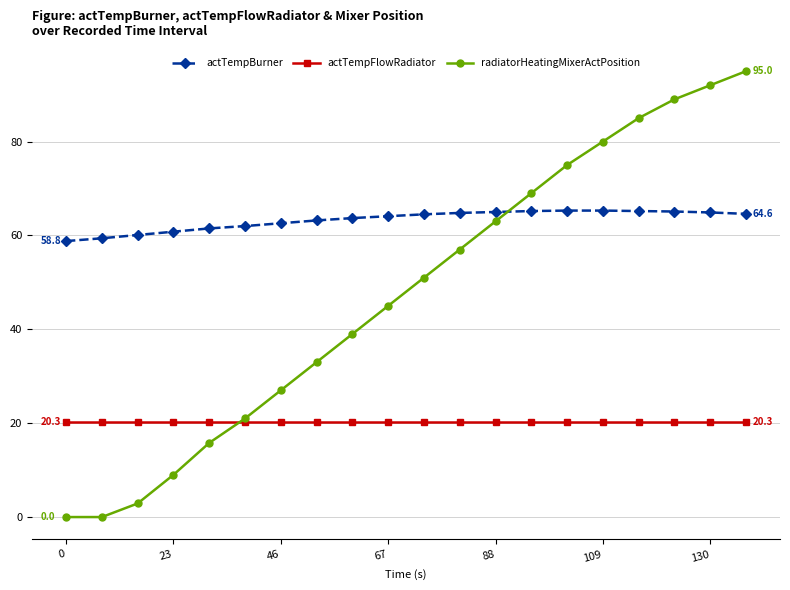

True or false: actTempBurner and radiatorHeatingMixerActPosition cross at least once.

True